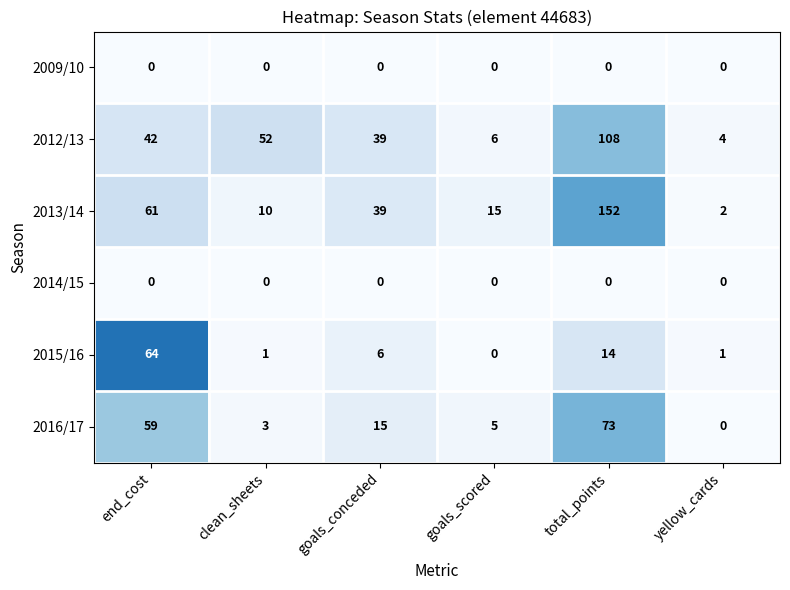

What is the difference between the highest and lowest values at goals_conceded?

39